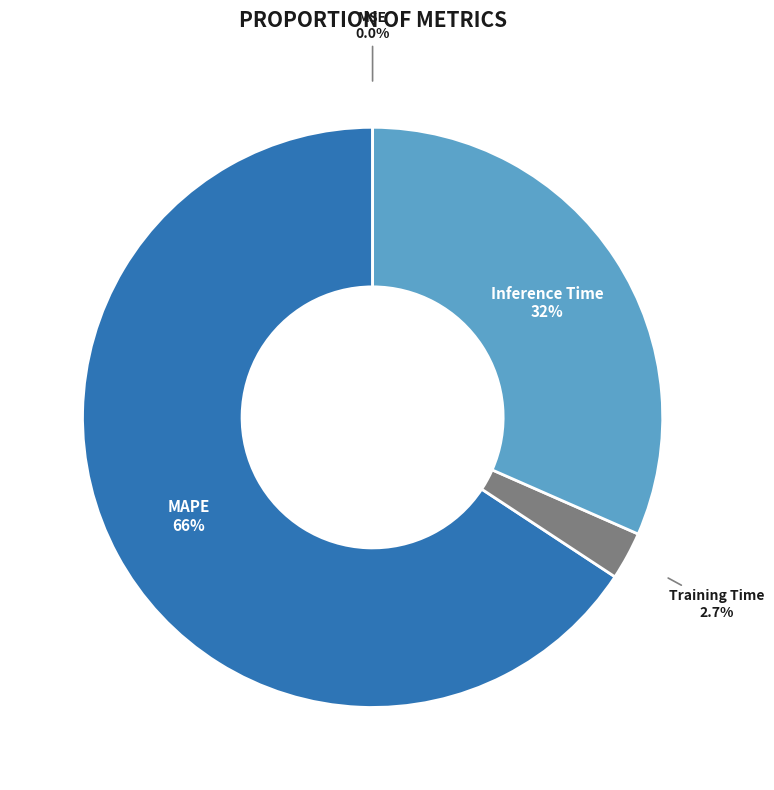

Which slice represents more than half of the pie?

MAPE